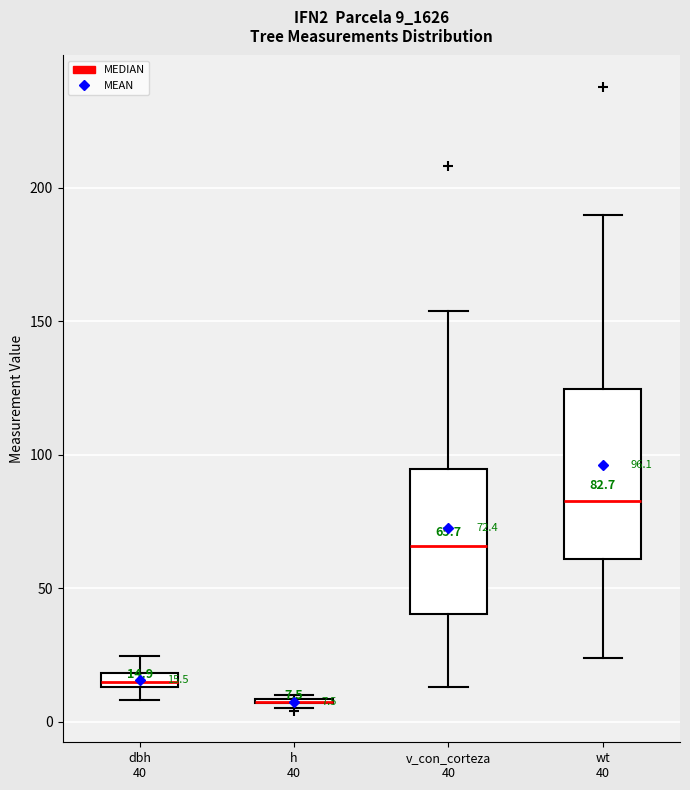

Which box is the tallest, from its lower edge to its upper edge?

wt 40